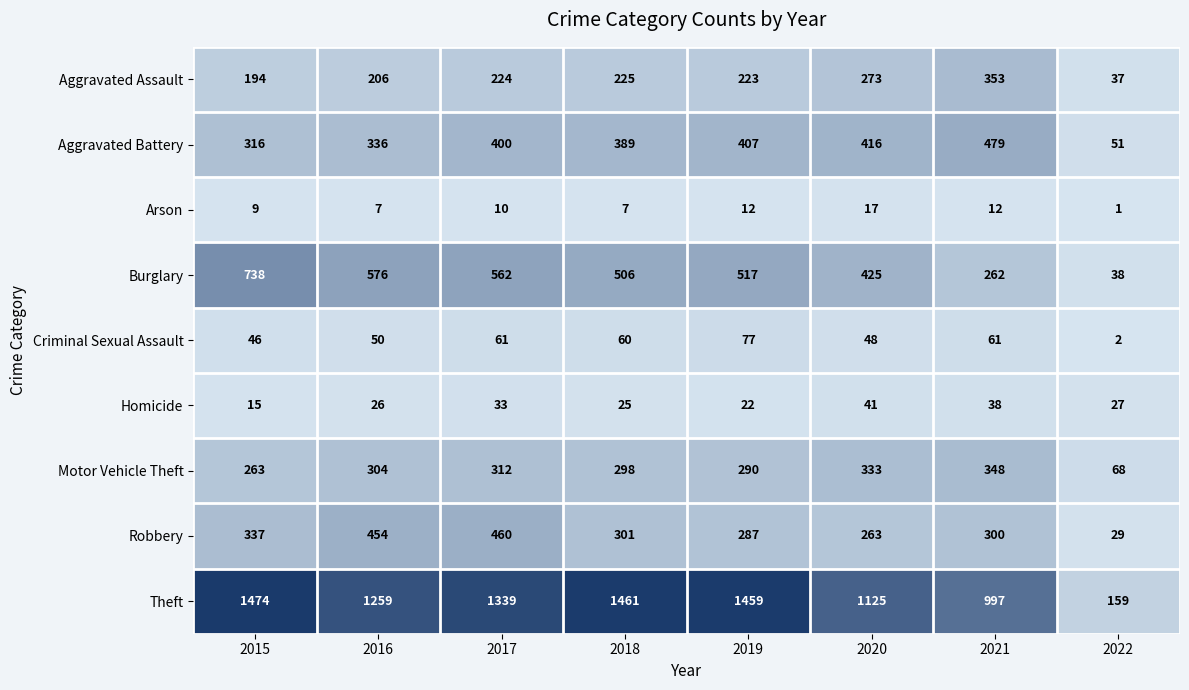

What is the difference between the second highest and second lowest values in the Burglary series?

314